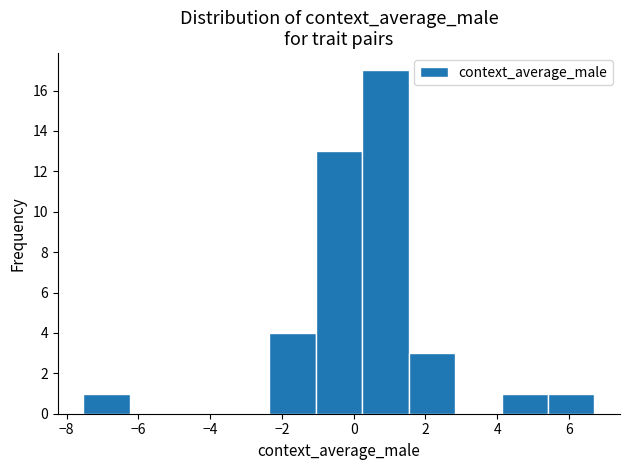

Over which range of the x-axis is the bar tallest?

0.2 to 1.6